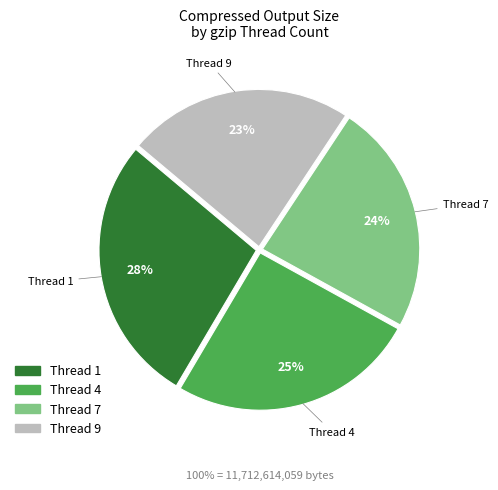

To the nearest percent, what is the average slice percentage?

25%